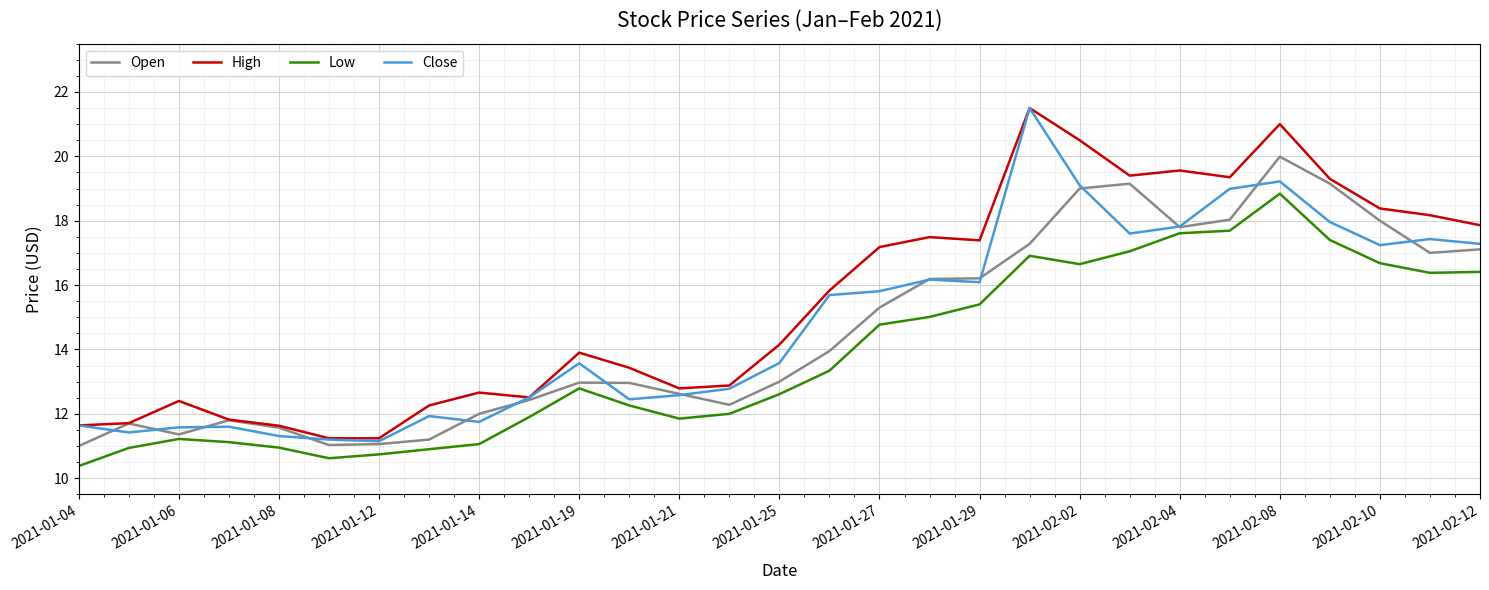

What is the average value of the Low series?

13.8